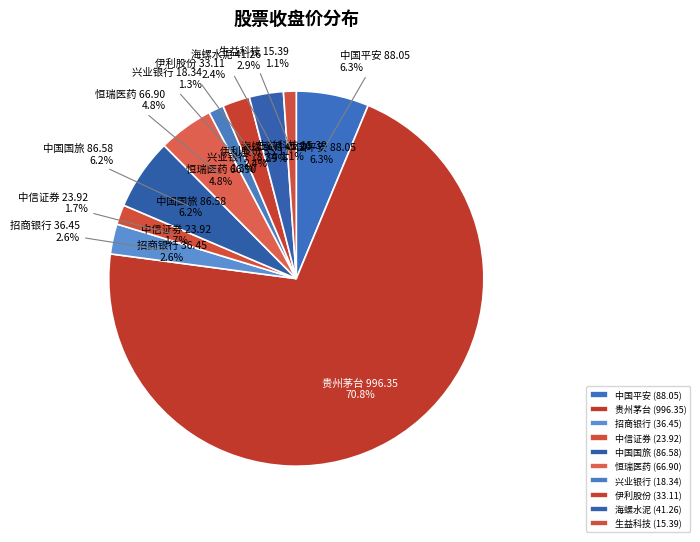

Which slice is the largest?

贵州茅台